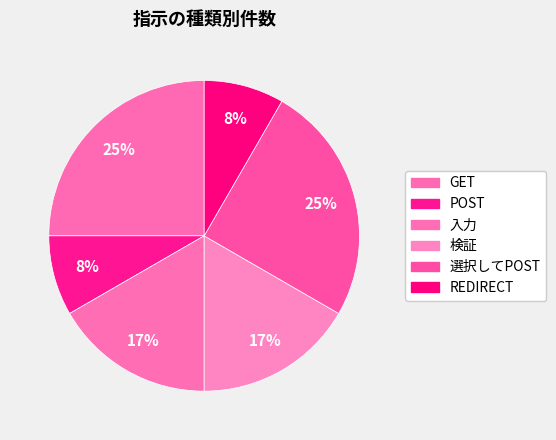

Which category has the smallest portion of the pie?

POST